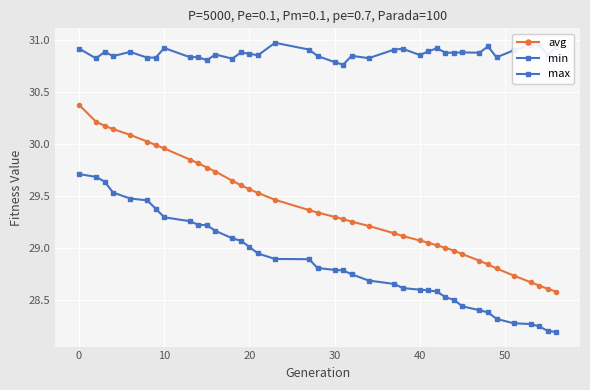

At how many categories does at least one series exceed 30?

39